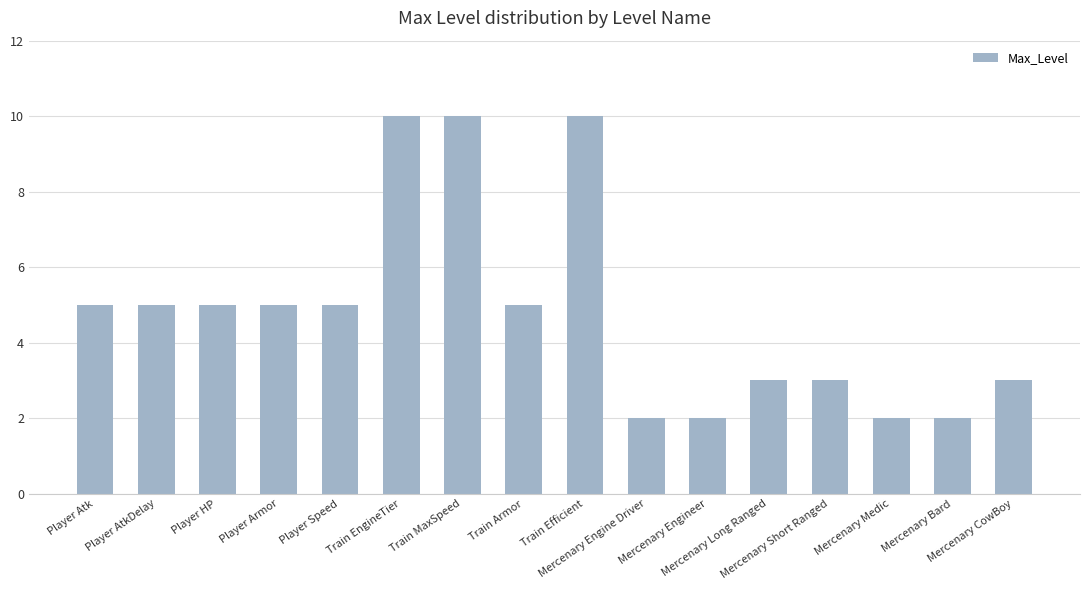

What is the average value?

5